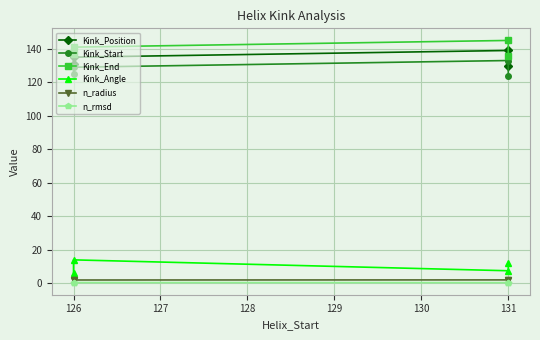

True or false: n_rmsd and Kink_Position intersect in this chart.

False